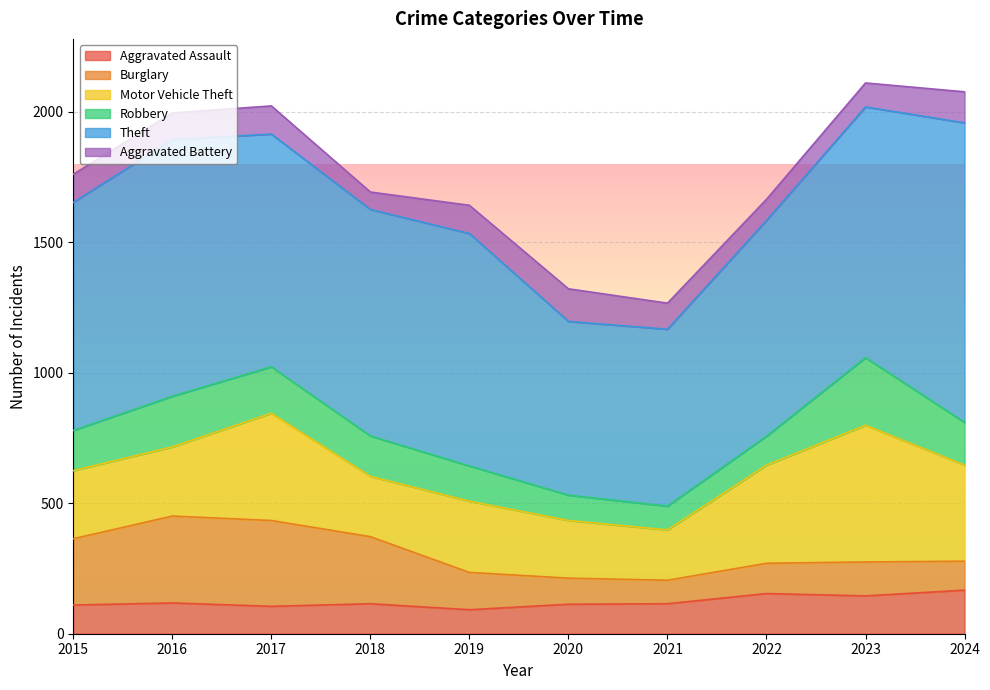

Rank the categories by Aggravated Assault value from highest to lowest.

2024, 2022, 2023, 2016, 2018, 2021, 2020, 2015, 2017, 2019